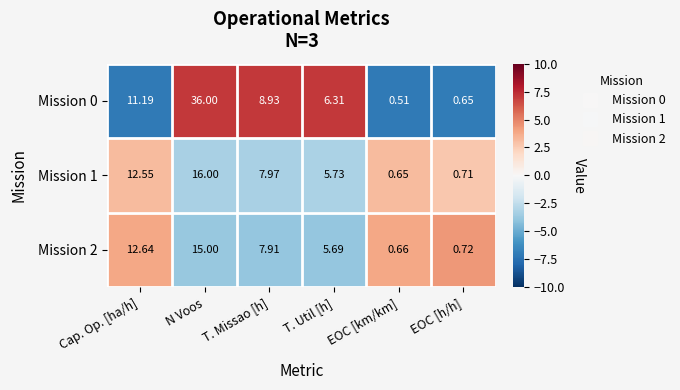

At which category does the chart reach its minimum across all series?

EOC [km/km]